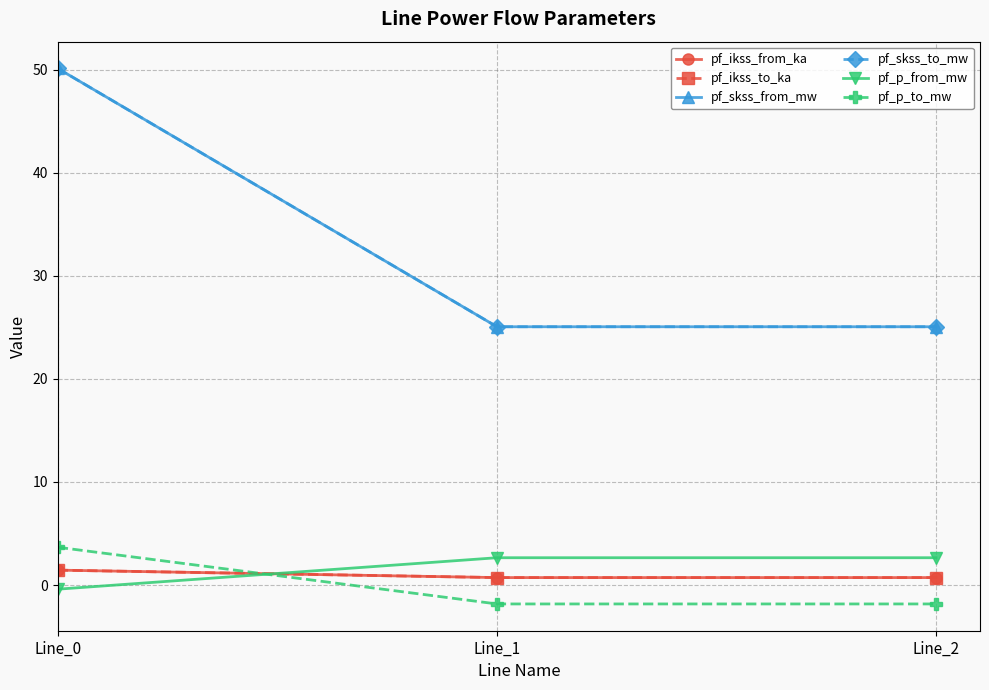

What is the sum of all pf_ikss_to_ka values?

2.9